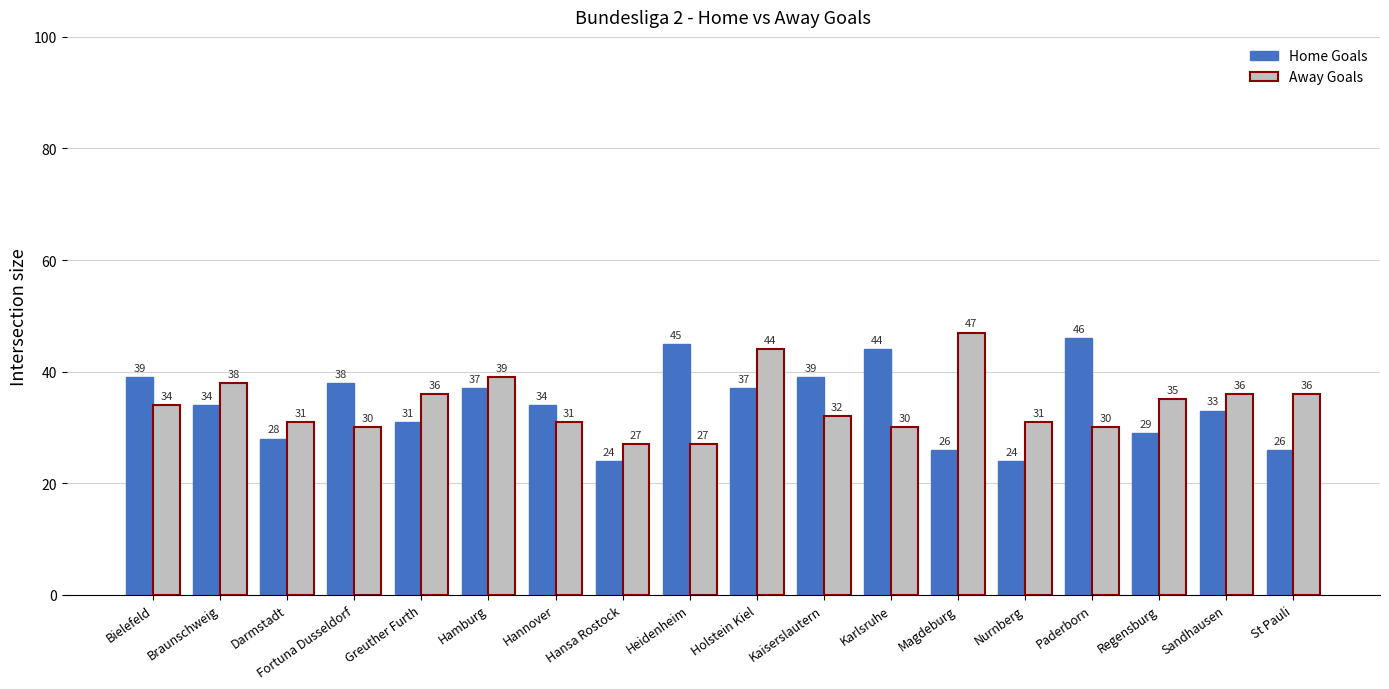

The Home Goals series shows 10 at Magdeburg. True or false?

False